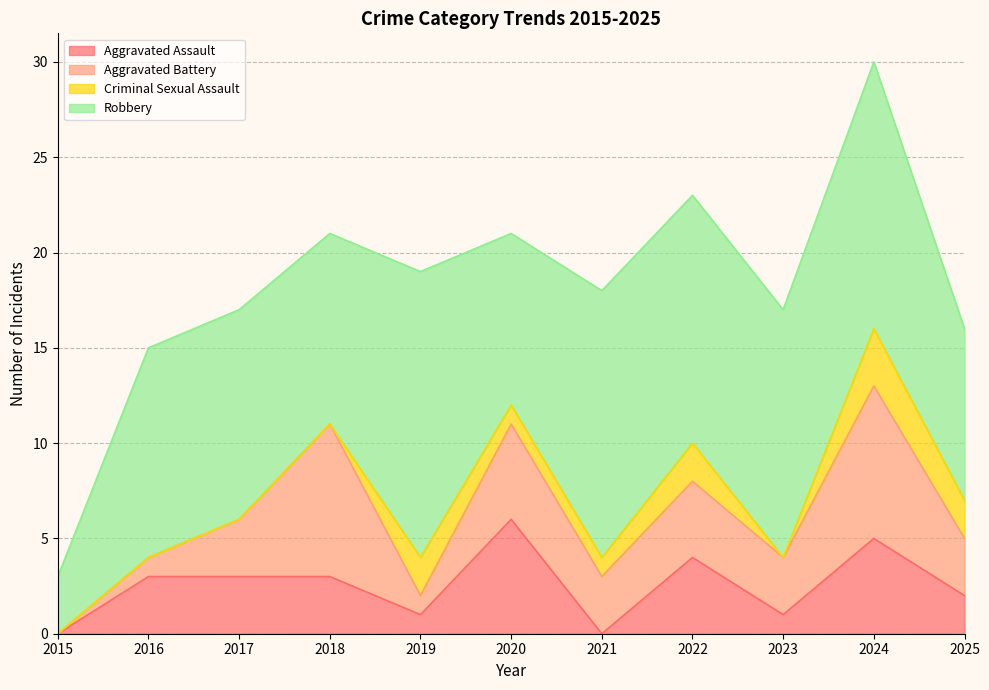

How many Aggravated Battery values are between 1 and 5?

8